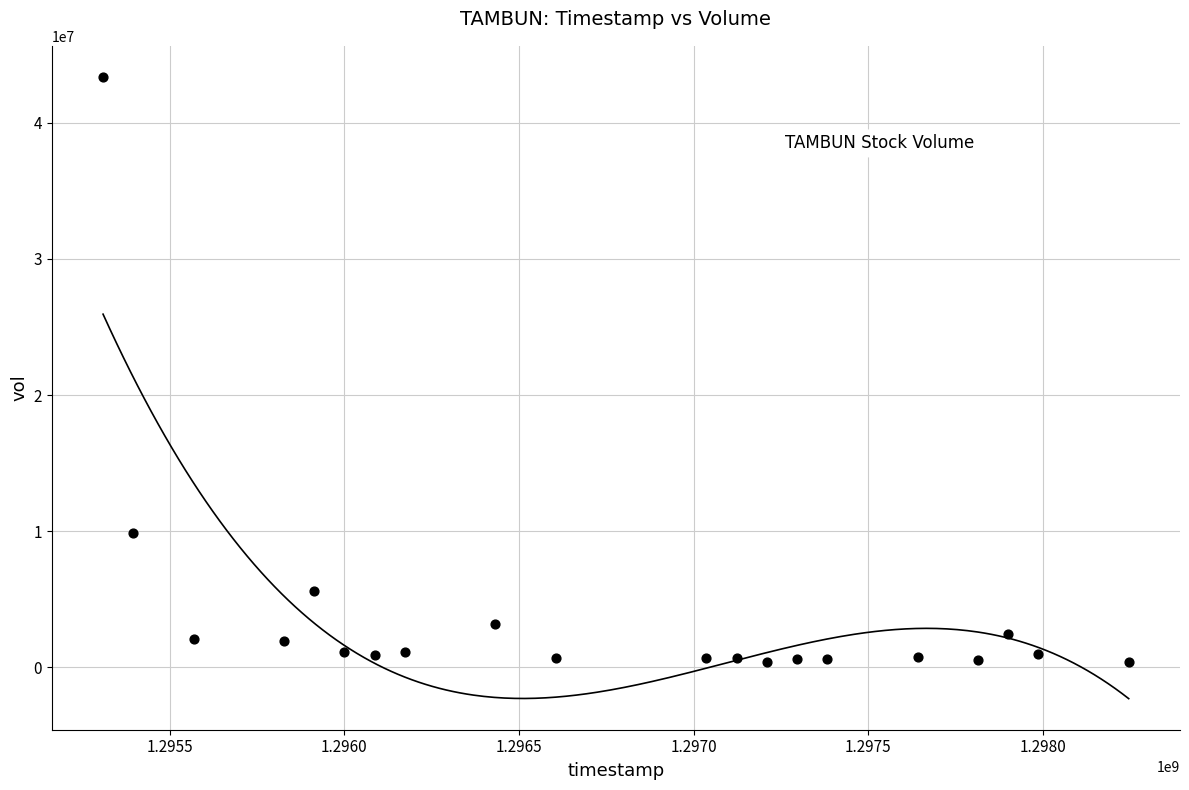

What Y value in the scatter plot is closest to 21864230?

9832751